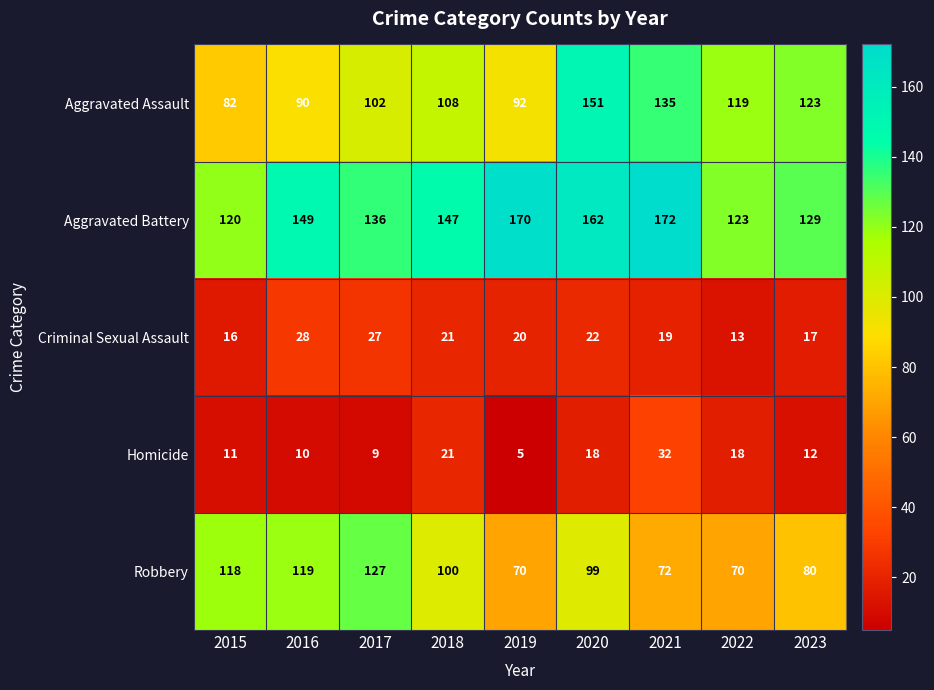

Where does the Aggravated Battery series first go above 147?

2016